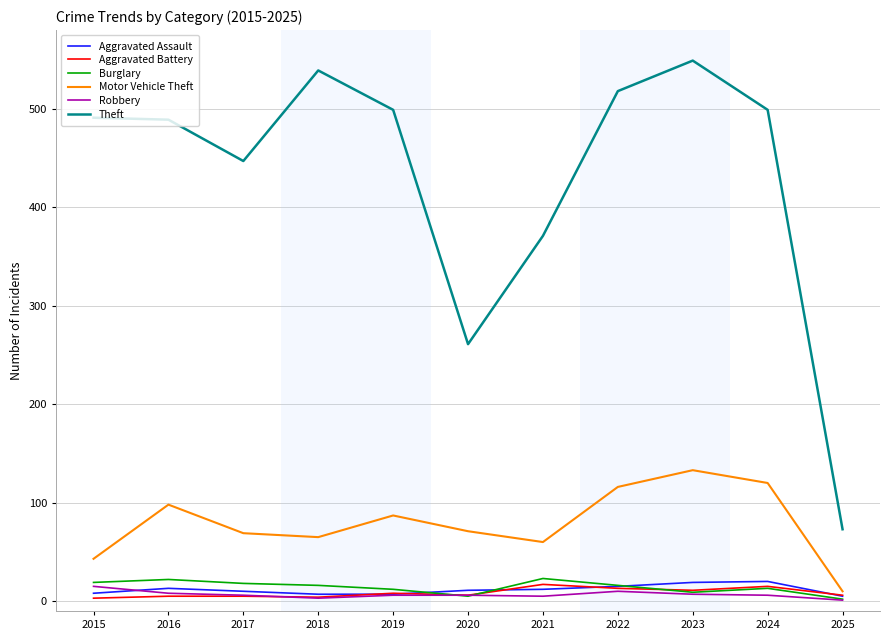

Is the value of Theft at 2024 greater than the value of Robbery at 2020?

Yes